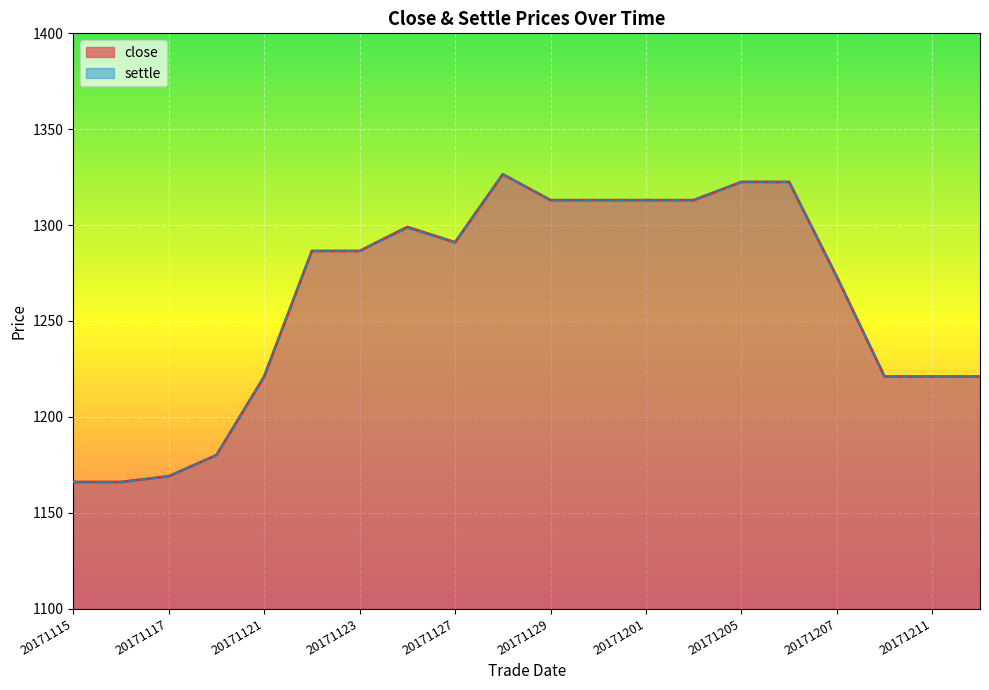

Is the value of close at 20171206 greater than the value of settle at 20171123?

Yes